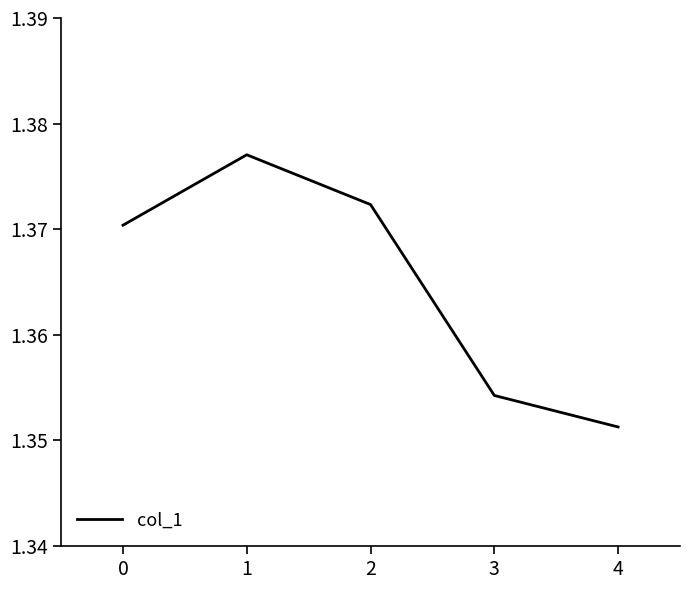

How many interior local peaks (higher than both neighbors) does the data have?

1